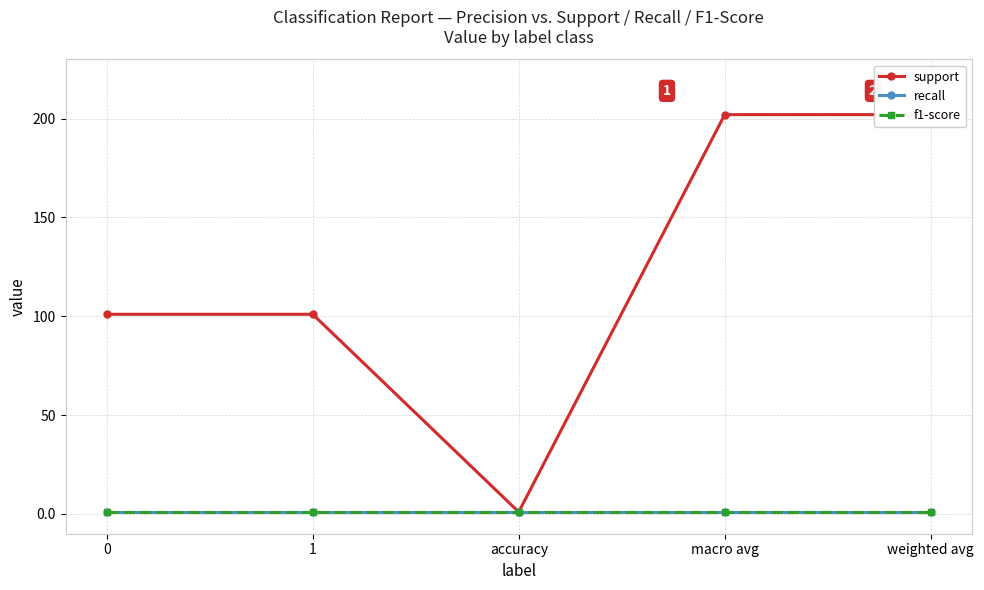

What are all the series names shown in the legend?

support, recall, f1-score